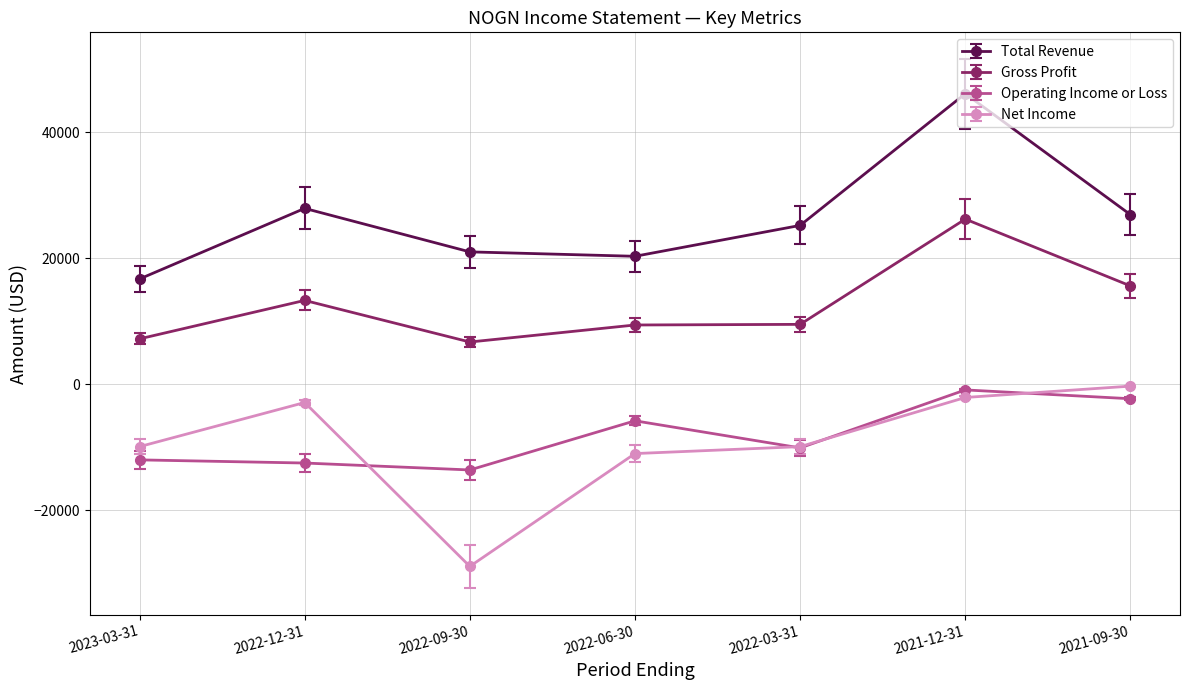

What are all the series names shown in the legend?

Total Revenue, Gross Profit, Operating Income or Loss, Net Income